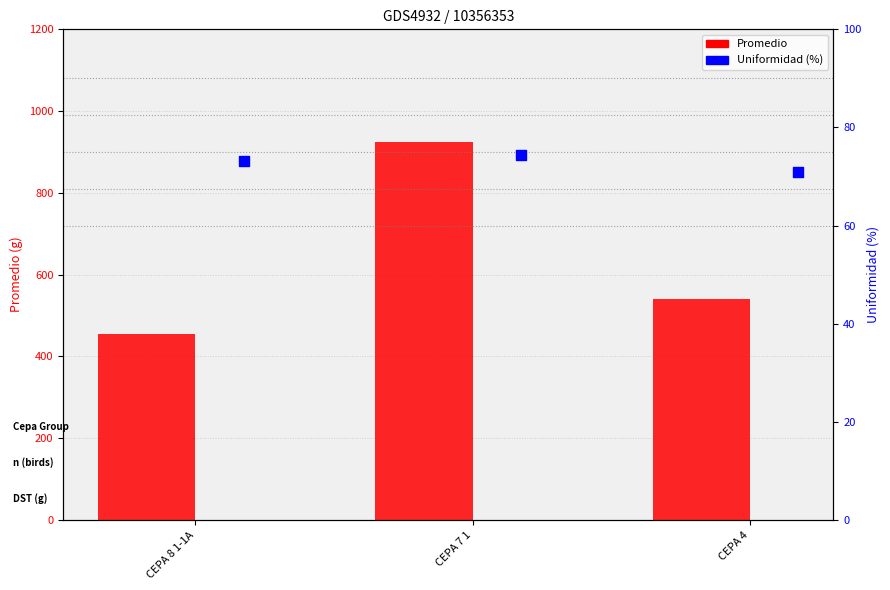

At how many categories does at least one series exceed 801?

1